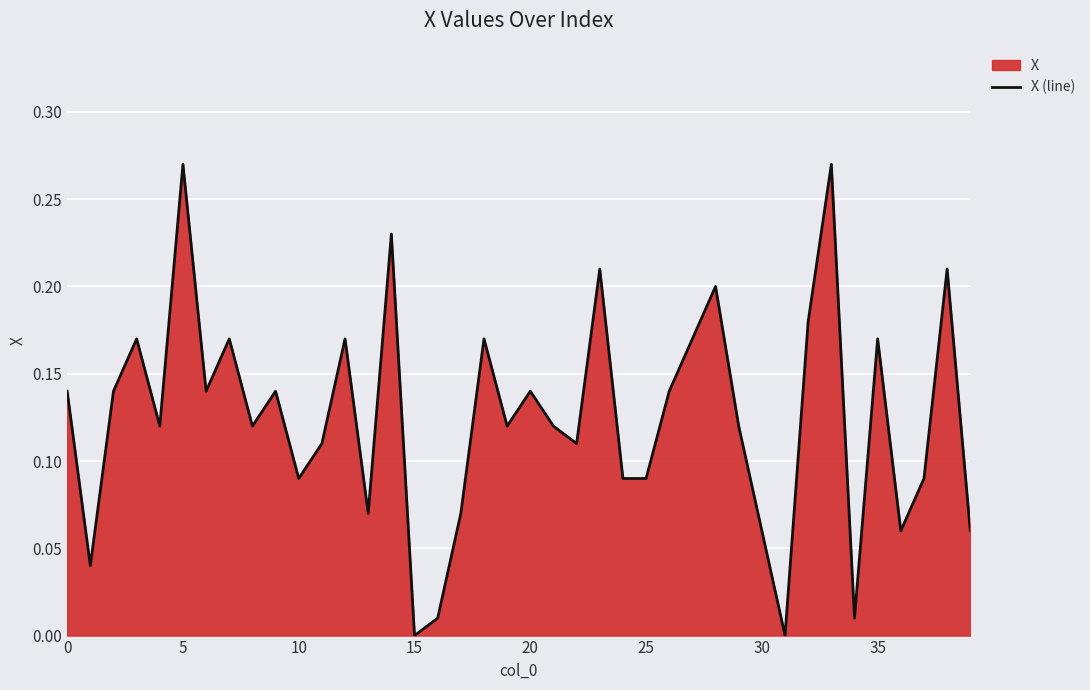

What is the value of the 29th point from the left?

0.2